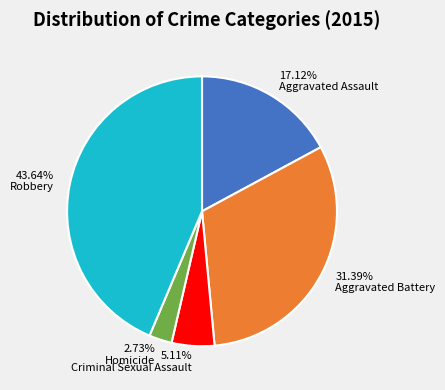

What is the total percentage of Aggravated Assault and Homicide?

19.9%